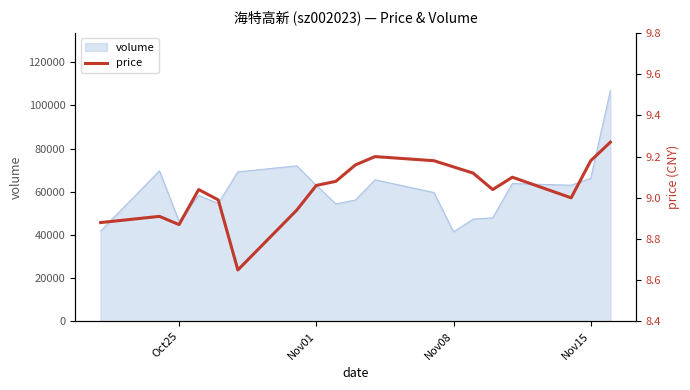

The value of volume at Nov01 is 33993. True or false?

False